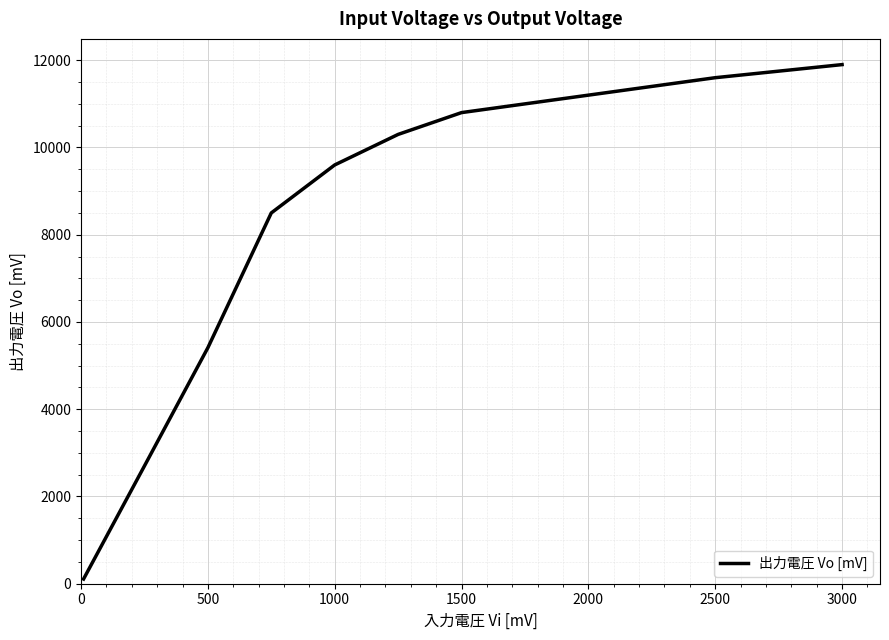

What is the greatest value displayed?

11900